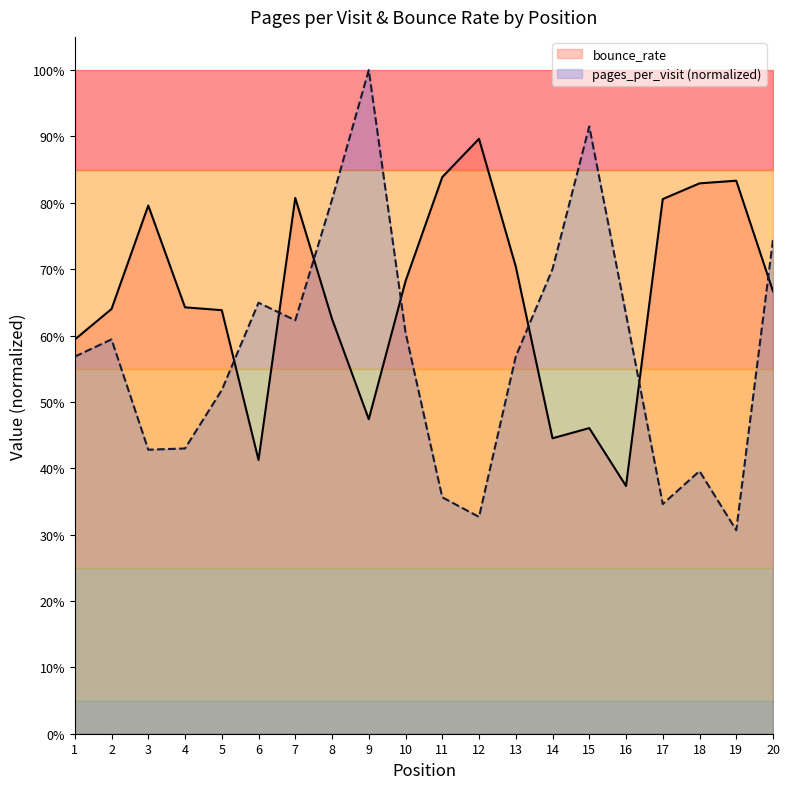

Reading right to left, transcribe all the data shown in this chart.

pages_per_visit: 20=0.7	19=0.3	18=0.4	17=0.3	16=0.6	15=0.9	14=0.7	13=0.6	12=0.3	11=0.4	10=0.6	9=1.0	8=0.8	7=0.6	6=0.6	5=0.5	4=0.4	3=0.4	2=0.6	1=0.6
bounce_rate: 20=0.7	19=0.8	18=0.8	17=0.8	16=0.4	15=0.5	14=0.4	13=0.7	12=0.9	11=0.8	10=0.7	9=0.5	8=0.6	7=0.8	6=0.4	5=0.6	4=0.6	3=0.8	2=0.6	1=0.6